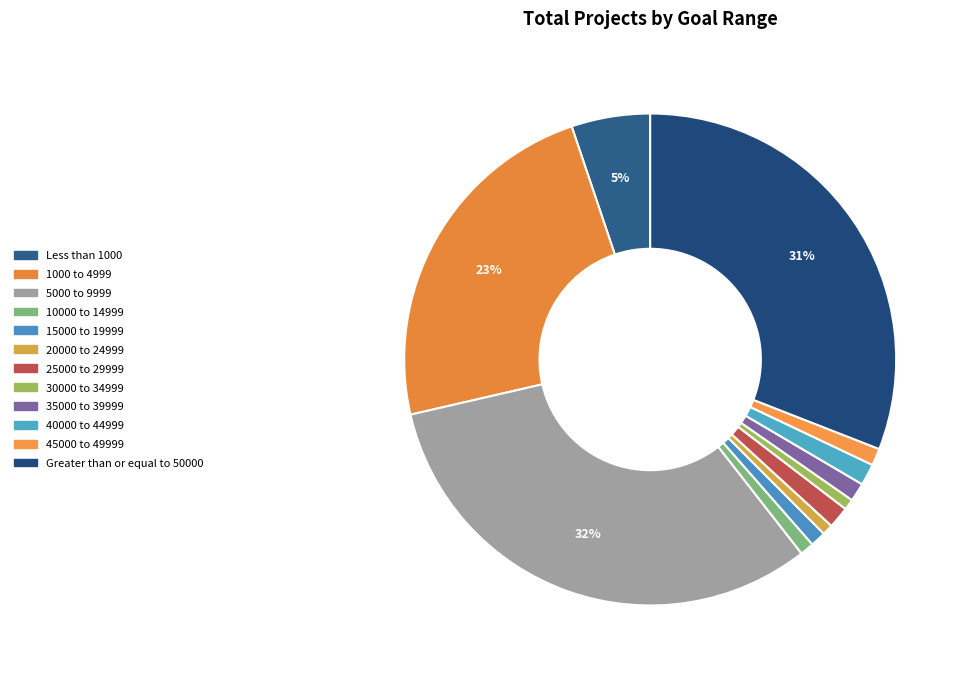

To the nearest percent, what is the average slice percentage?

8%